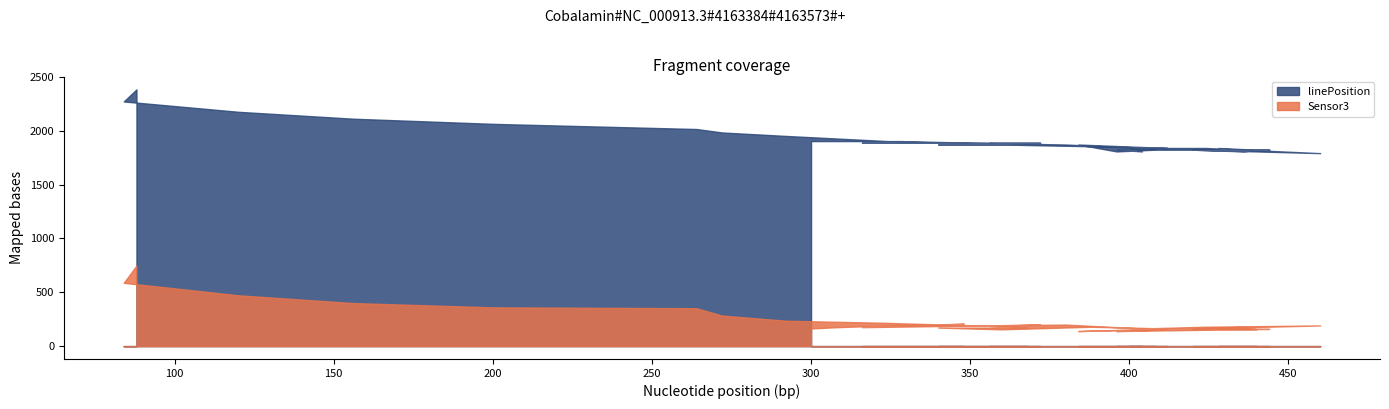

What is the sum of all linePosition values?

76352